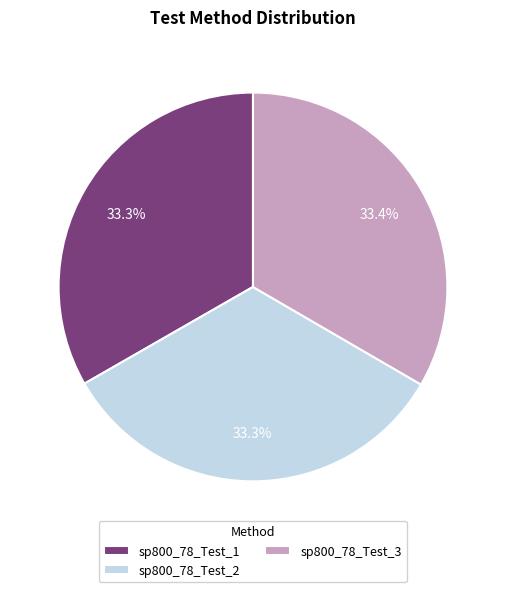

Count the number of slices in the pie.

3